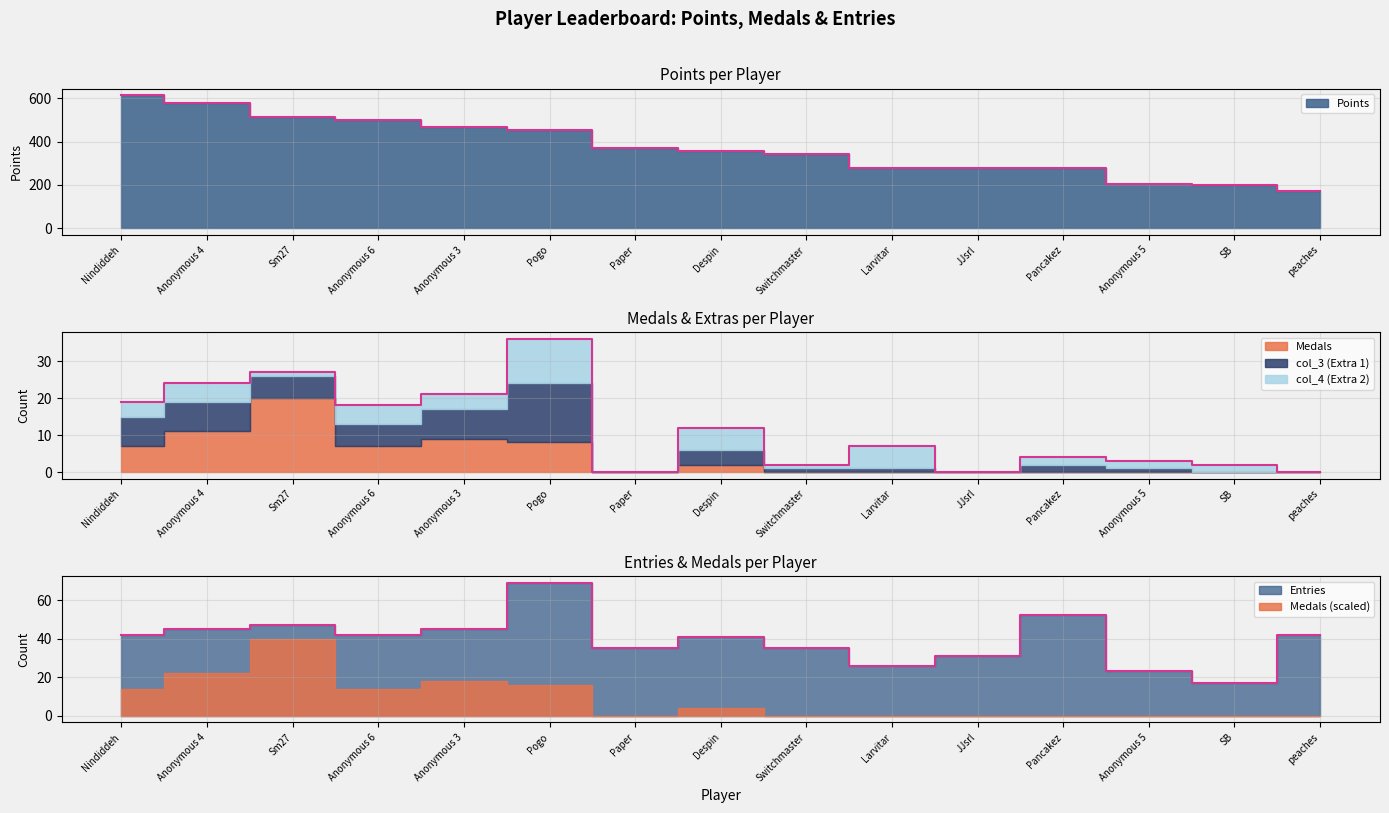

At Anonymous 5, list the series in order from smallest to largest.

Medals, col_3, col_4, Entries, Points